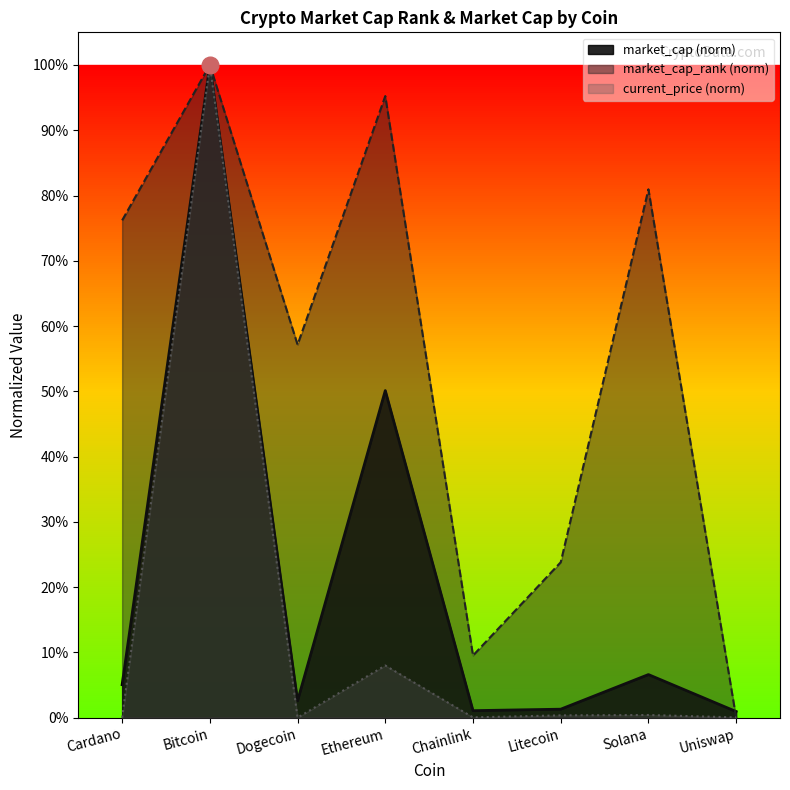

Which category has the highest value across all series?

Bitcoin